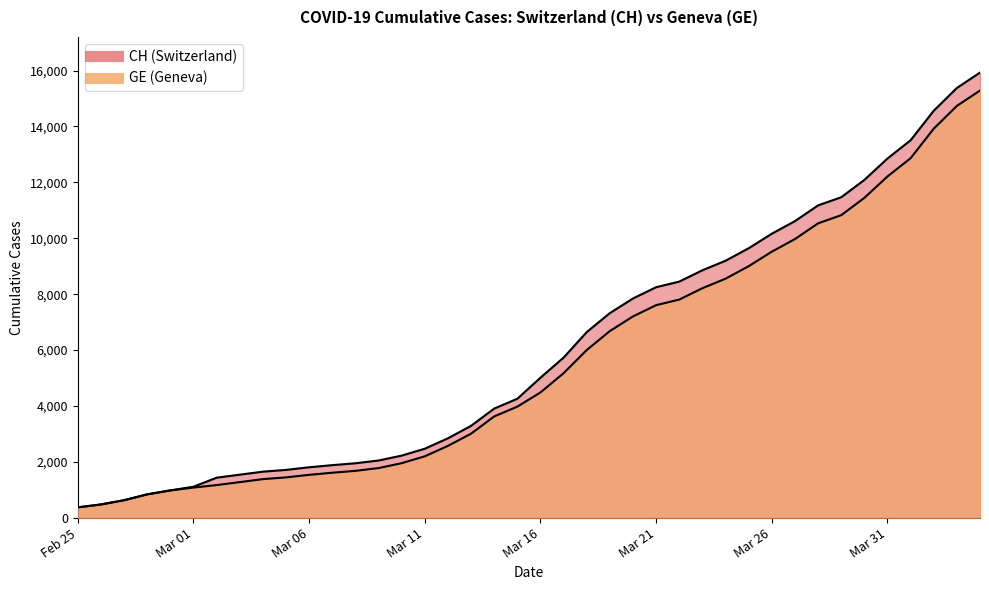

Reading right to left, what are all the values shown in this chart?

CH: 15926	15375	14561	13505	12852	12086	11467	11175	10613	10162	9642	9196	8855	8449	8249	7847	7323	6644	5731	5012	4259	3908	3291	2845	2472	2226	2051	1952	1885	1809	1715	1652	1544	1436	1113	981	840	630	479	375
GE: 15284	14733	13919	12863	12210	11444	10825	10533	9971	9520	9000	8554	8213	7807	7607	7205	6681	6002	5174	4485	3978	3627	3010	2574	2201	1955	1780	1681	1614	1538	1447	1384	1278	1171	1083	981	840	630	479	375